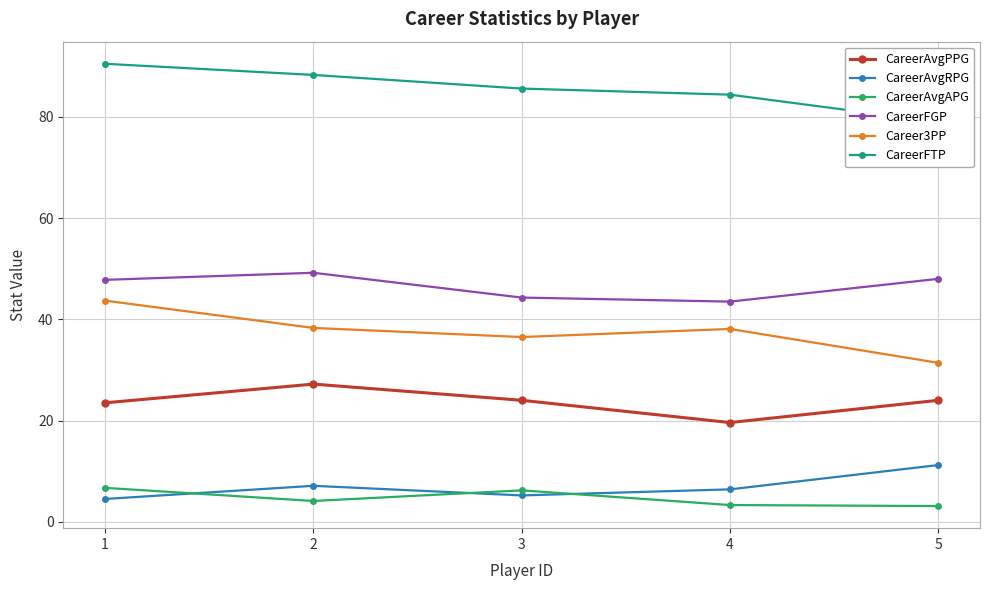

What is the maximum value shown in the chart?

90.5